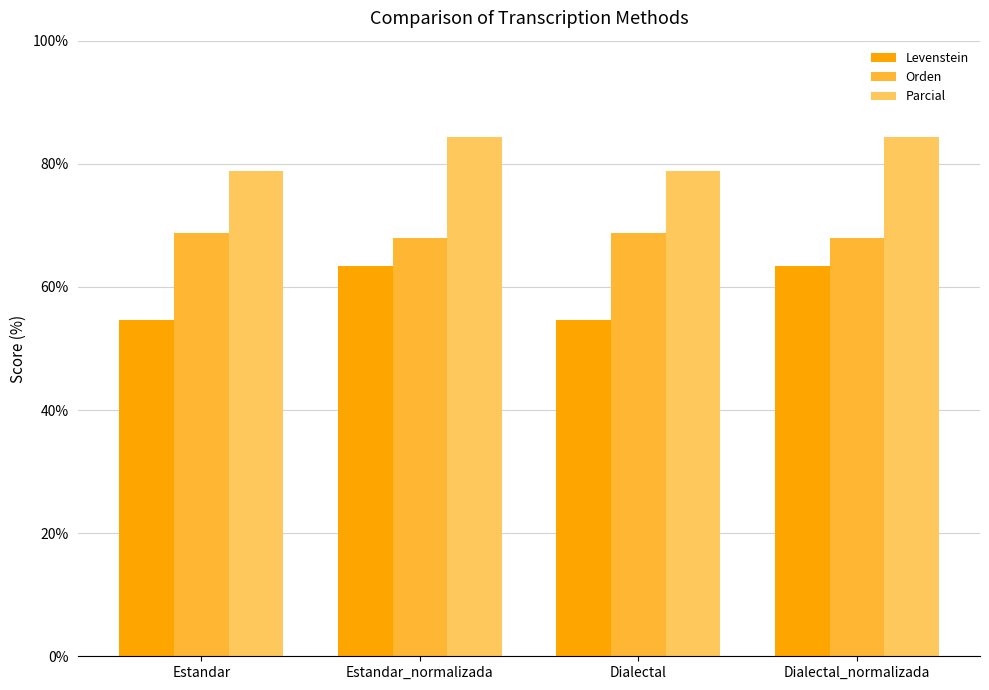

What is the total value across all series at Dialectal?

202.3